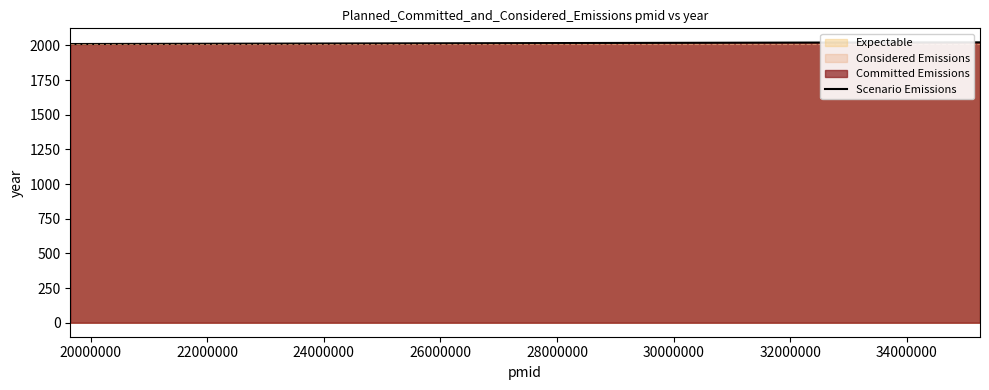

What is the maximum value shown in the chart?

2022